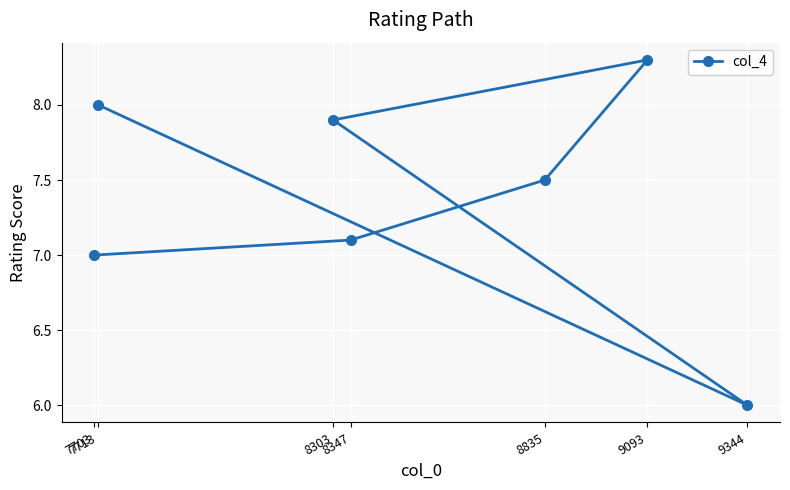

Rank the categories by value from highest to lowest.

9093, 7713, 8303, 8835, 8347, 7703, 9344